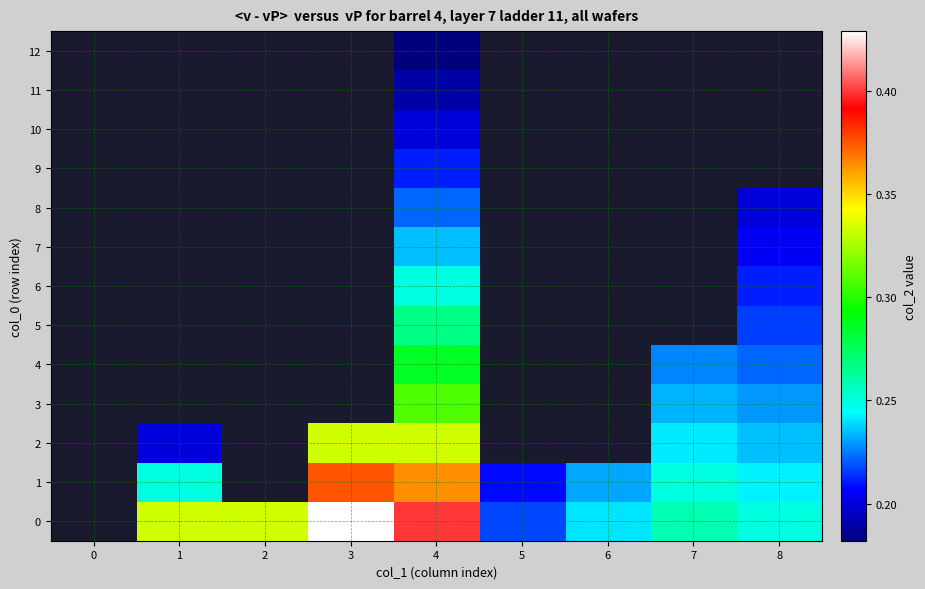

The 4 series shows 0.3 at 4. True or false?

True